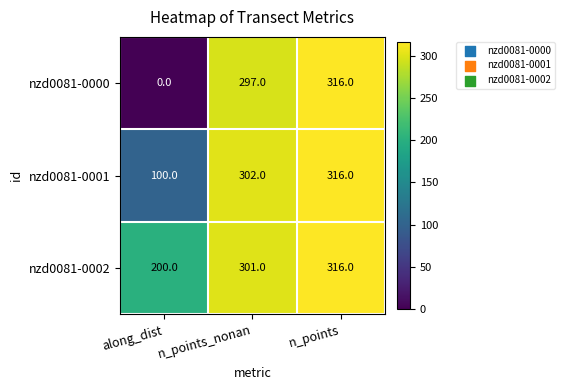

What is the sum of the nzd0081-0002 values at n_points_nonan and along_dist?

501